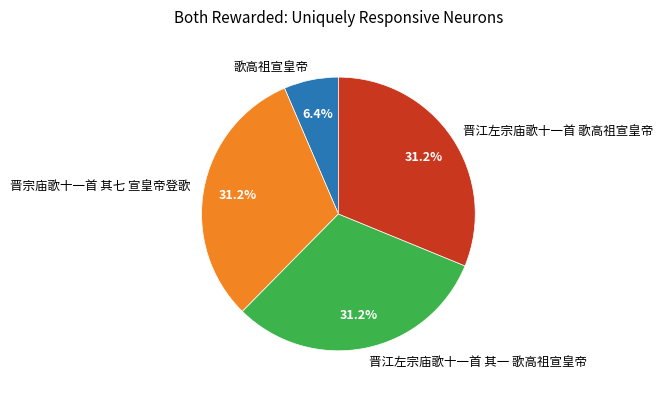

What is the smallest slice in the pie chart?

歌高祖宣皇帝